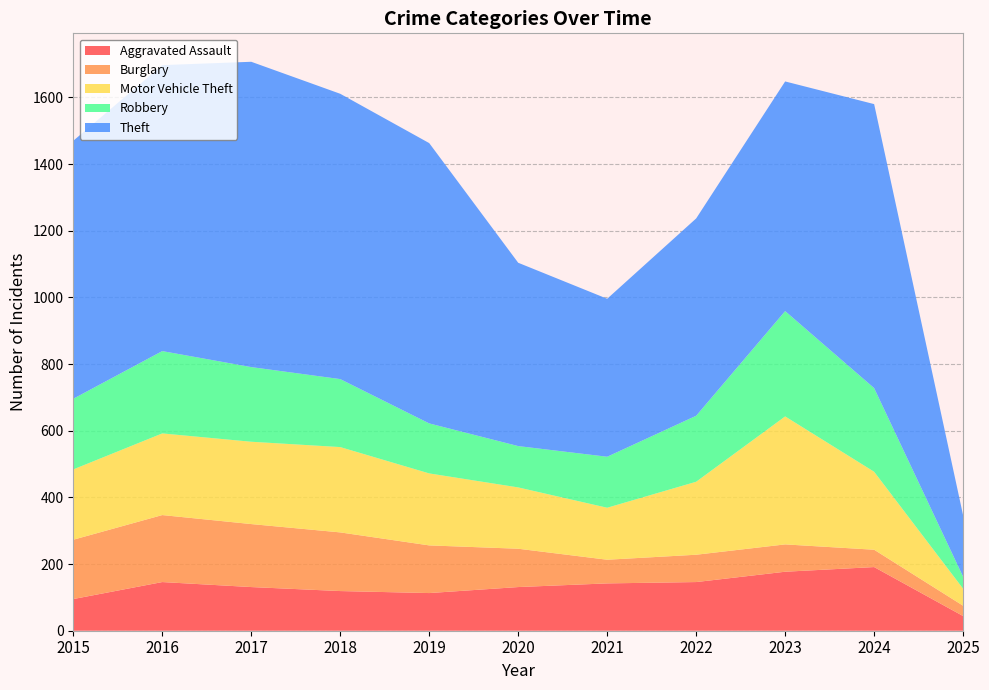

Reading left to right, list all the values displayed in this chart.

Aggravated Assault: 95	146	131	119	113	131	142	146	177	191	44
Burglary: 178	201	189	176	143	115	71	82	82	52	31
Motor Vehicle Theft: 211	245	247	256	216	184	156	219	384	234	51
Robbery: 212	247	224	204	150	124	153	198	316	251	36
Theft: 774	858	916	856	841	550	474	592	689	852	184